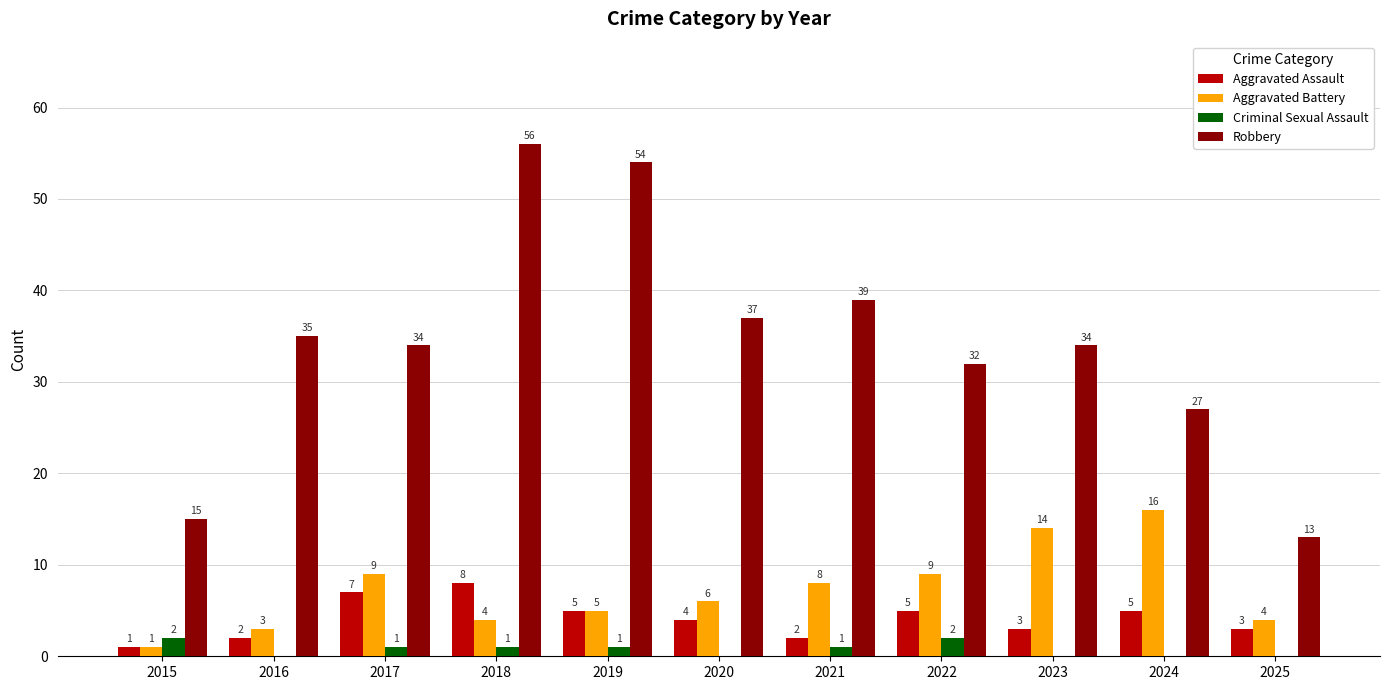

At which category does the chart reach its peak across all series?

2018